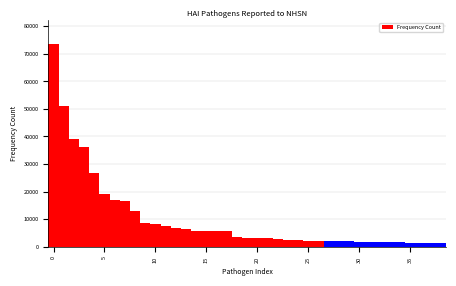

Read against the x-axis, roughly where is the centre of the tallest bar?

0.0